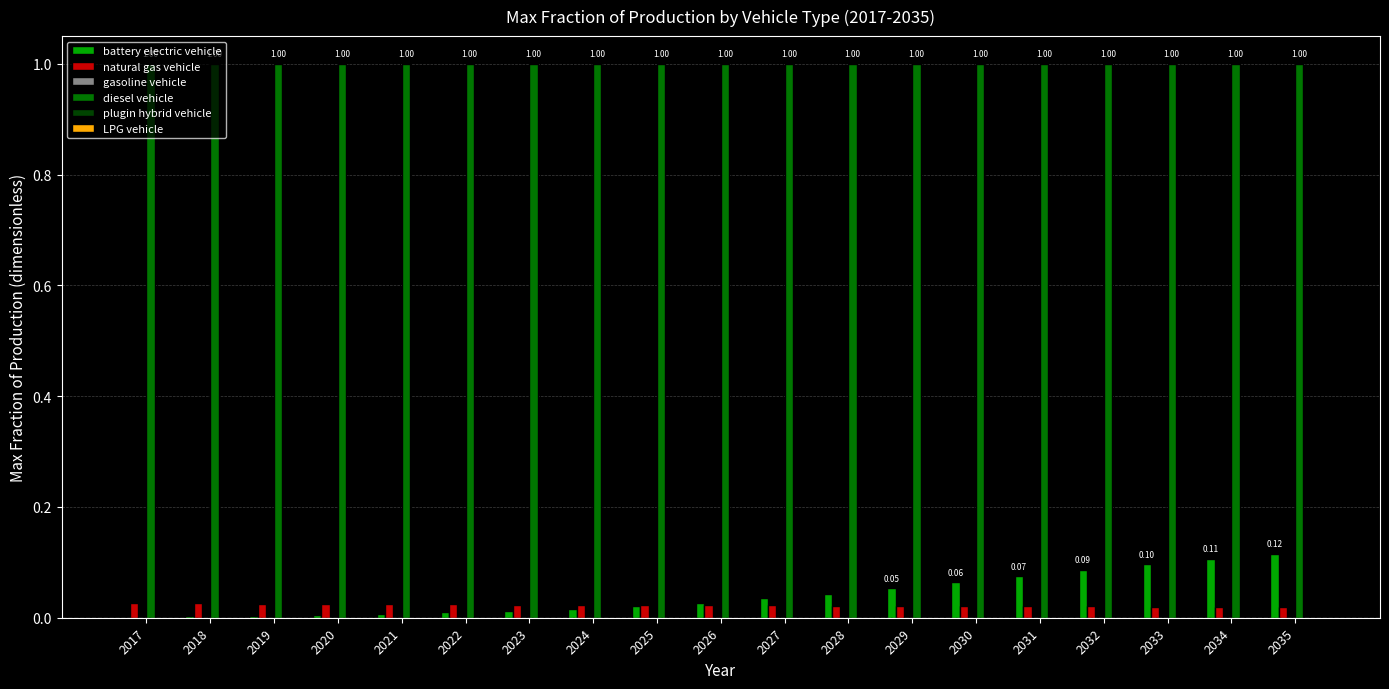

What is the total value across all series at 2029?

1.1